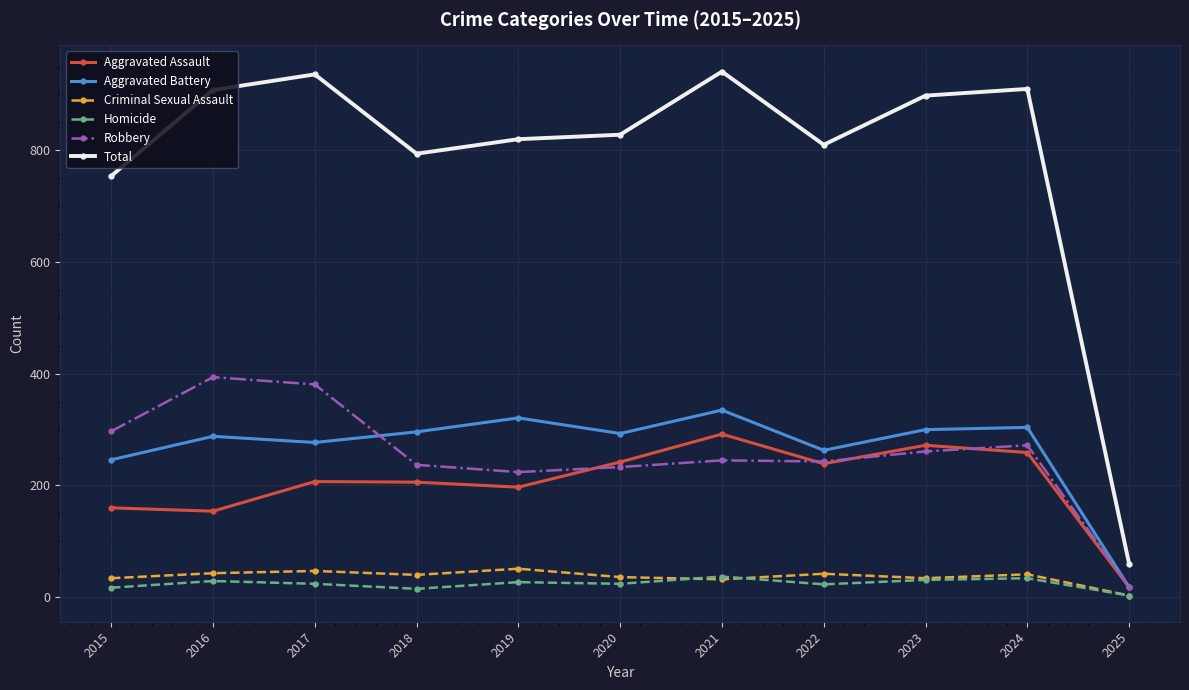

What is the difference between the Aggravated Assault values at 2016 and 2018?

52